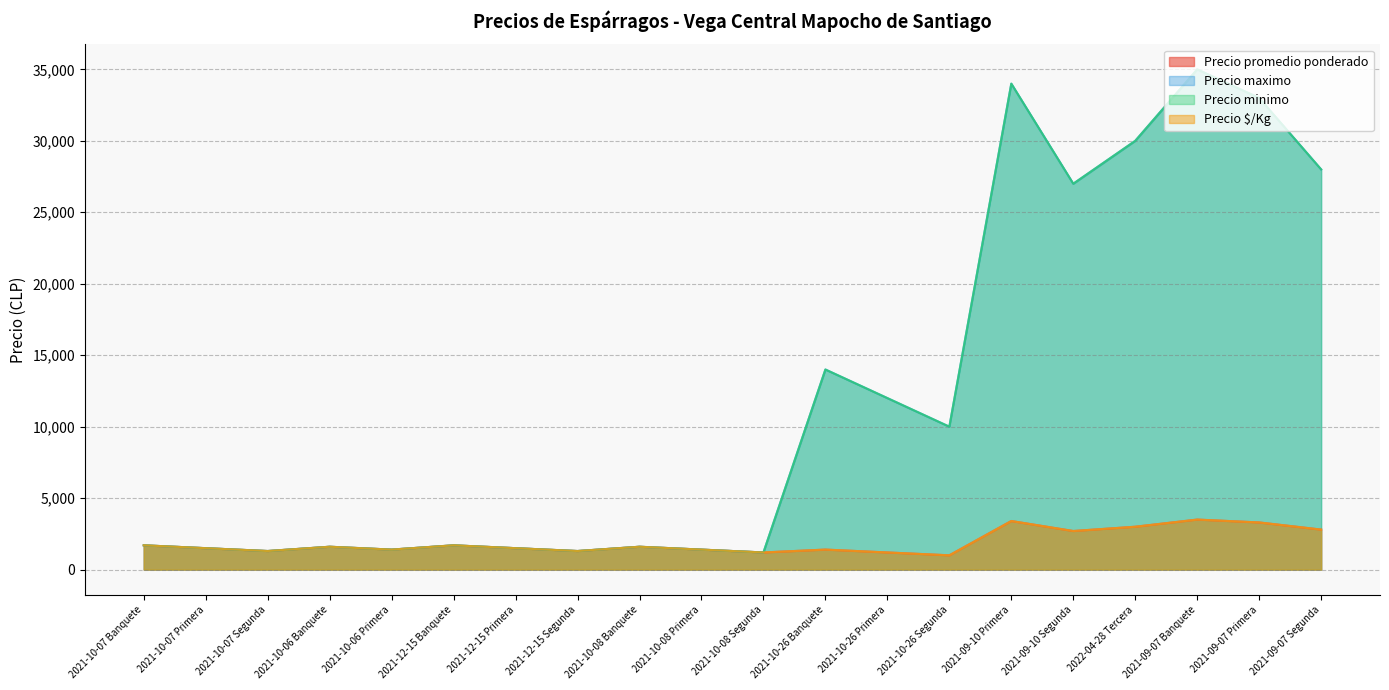

The value of Precio maximo at 2021-10-06 Banquete is 1600. True or false?

True